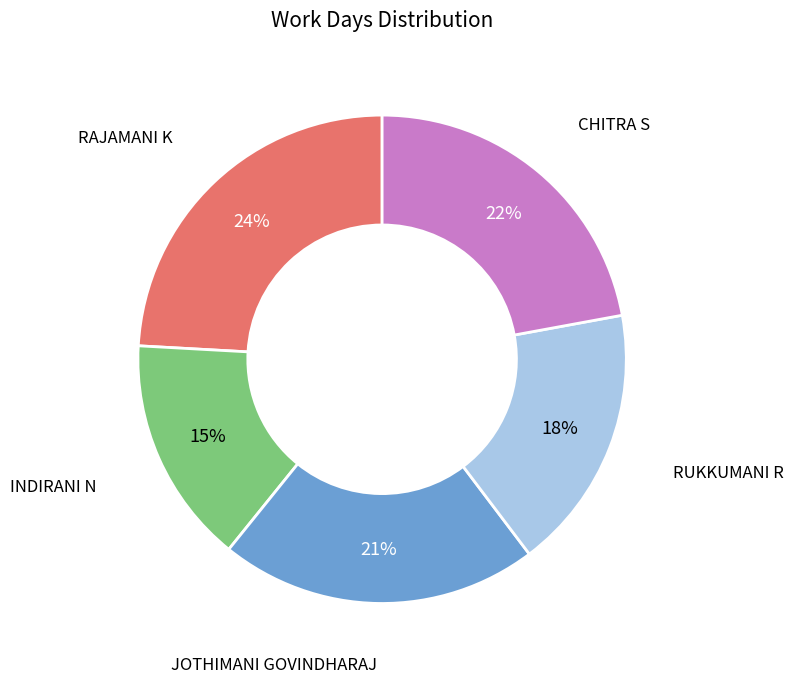

To the nearest percent, what is the difference between the largest and smallest slice percentages?

9%